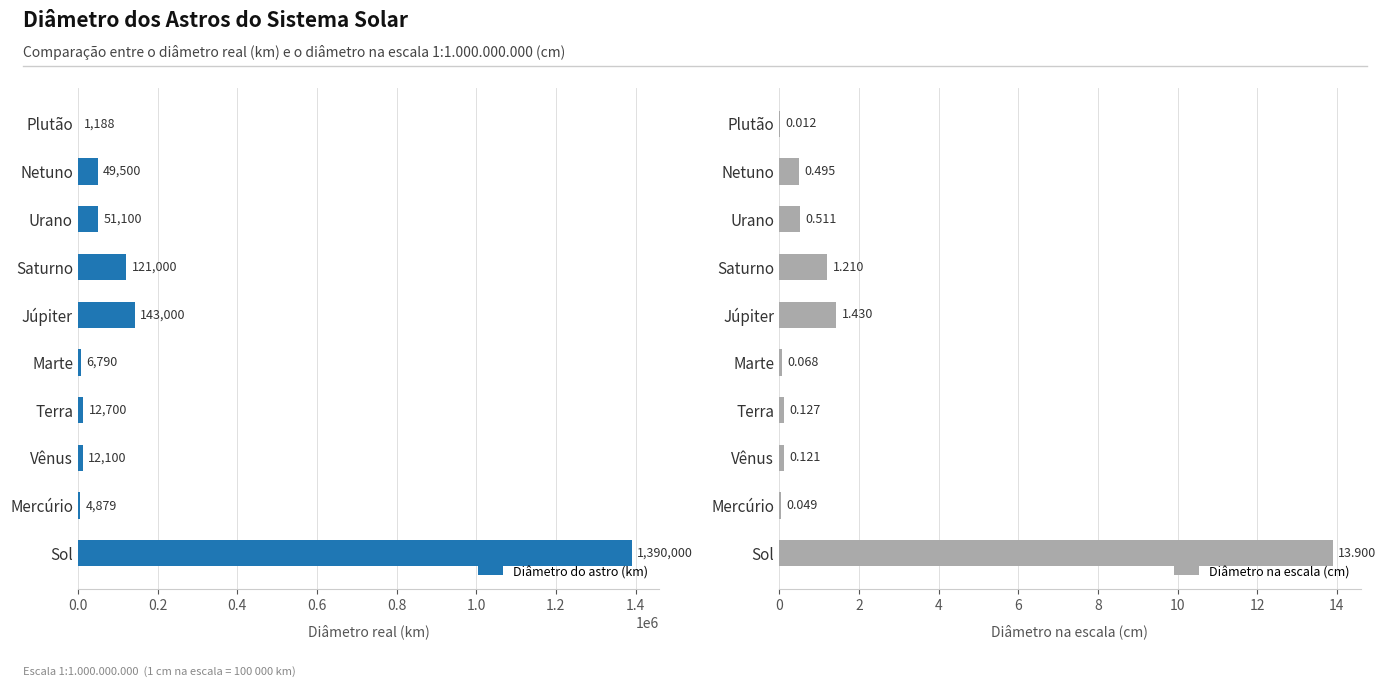

At Vênus, list the series in order from largest to smallest.

Diâmetro do astro (km), Diâmetro na escala (cm)